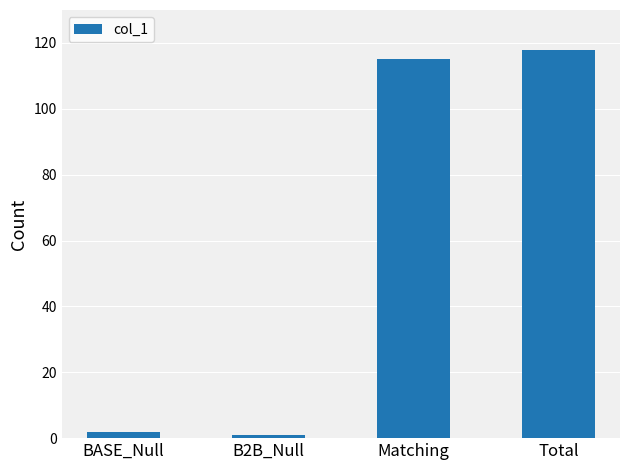

Which has a higher value, Total or B2B_Null?

Total